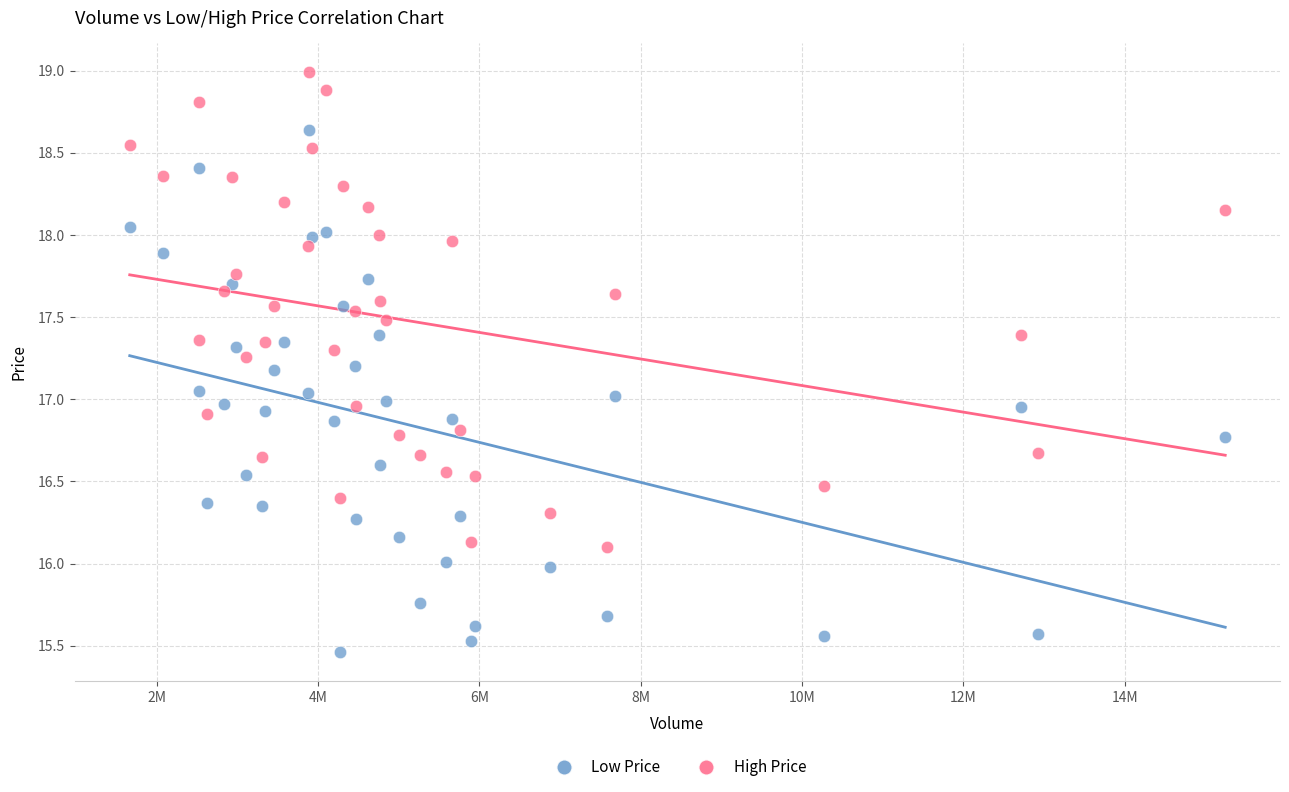

Which series reaches the minimum Y coordinate?

Low Price